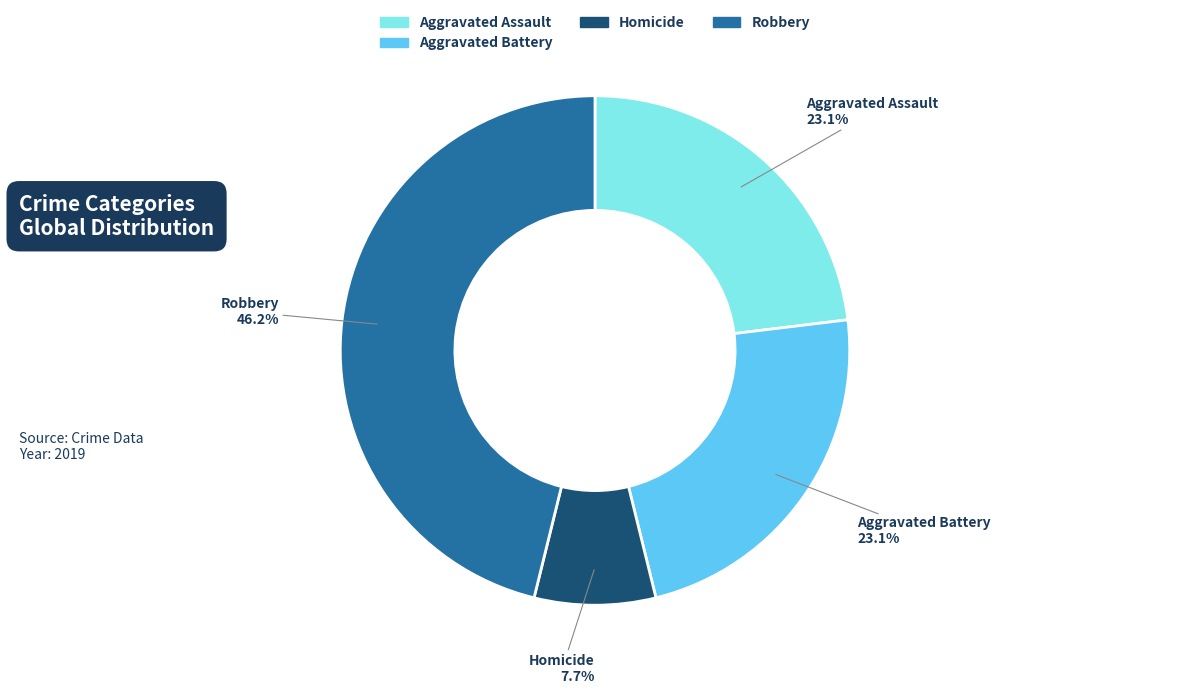

Is there a majority slice in this chart?

No